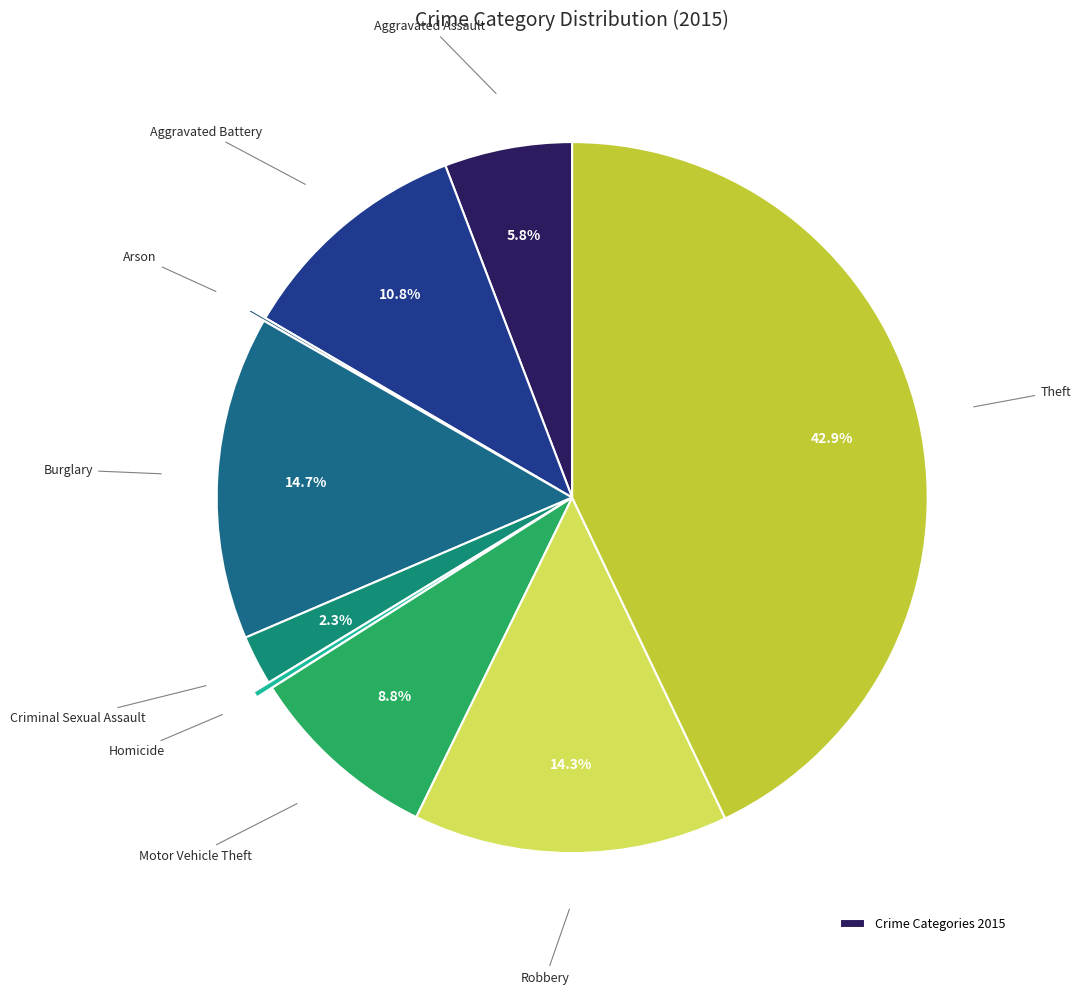

How many segments does this pie chart have?

9